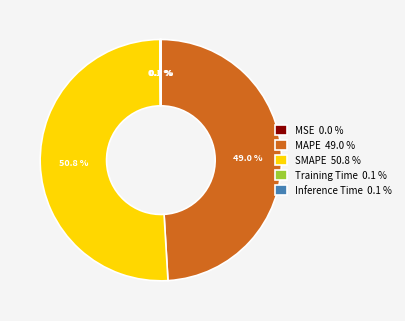

To the nearest percent, what is the difference between the largest and smallest slice percentages?

51%